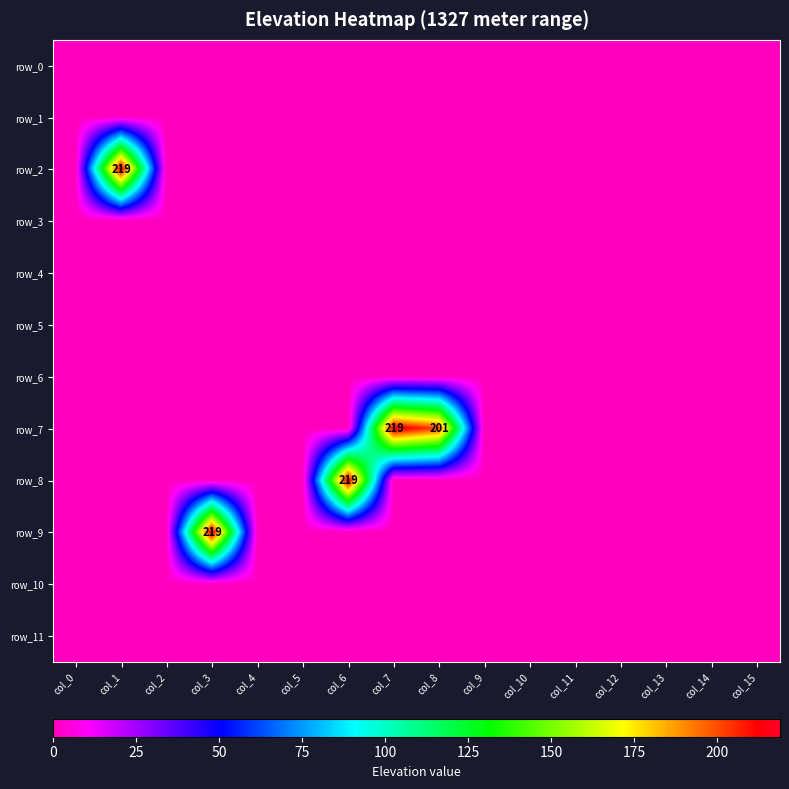

The row_9 series shows 0 at col_12. True or false?

True